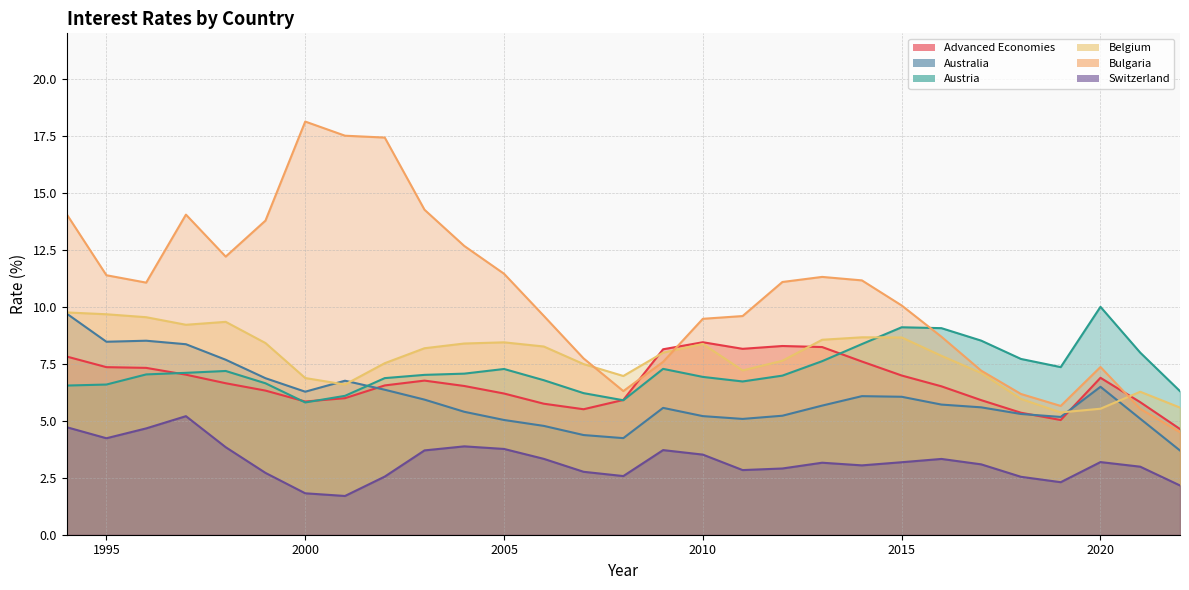

What is the difference between the Advanced Economies values at 2020 and 1997?

0.1